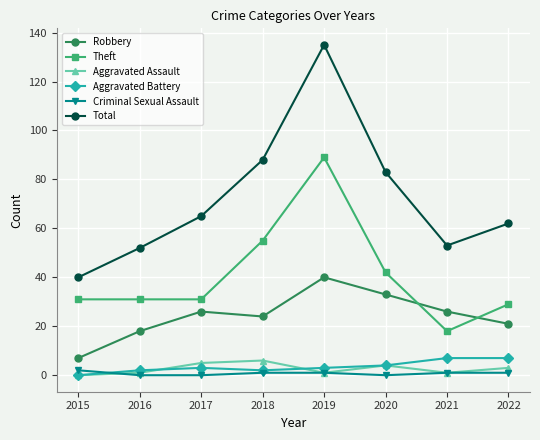

What is the value of the Theft point at the 8th from the left?

29